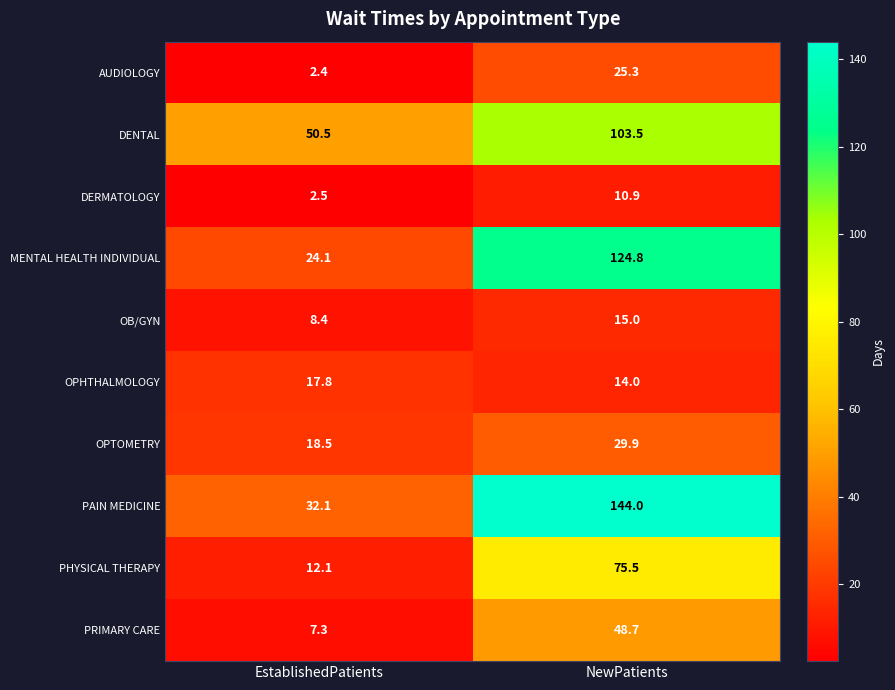

Count the number of categories in the chart.

2